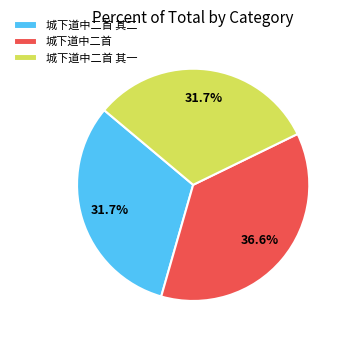

To the nearest percent, what is the average slice percentage?

33%